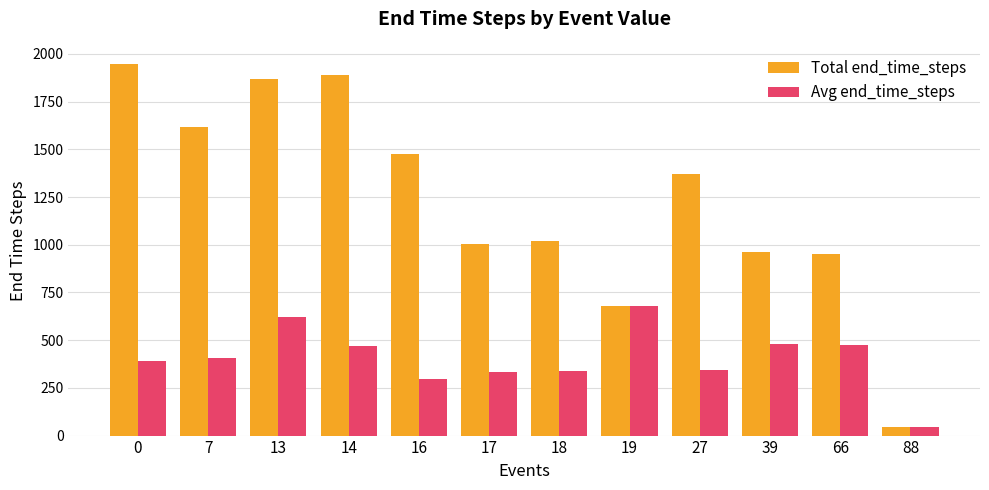

What is the difference between the second highest and second lowest values in the Avg end_time_steps series?

328.1